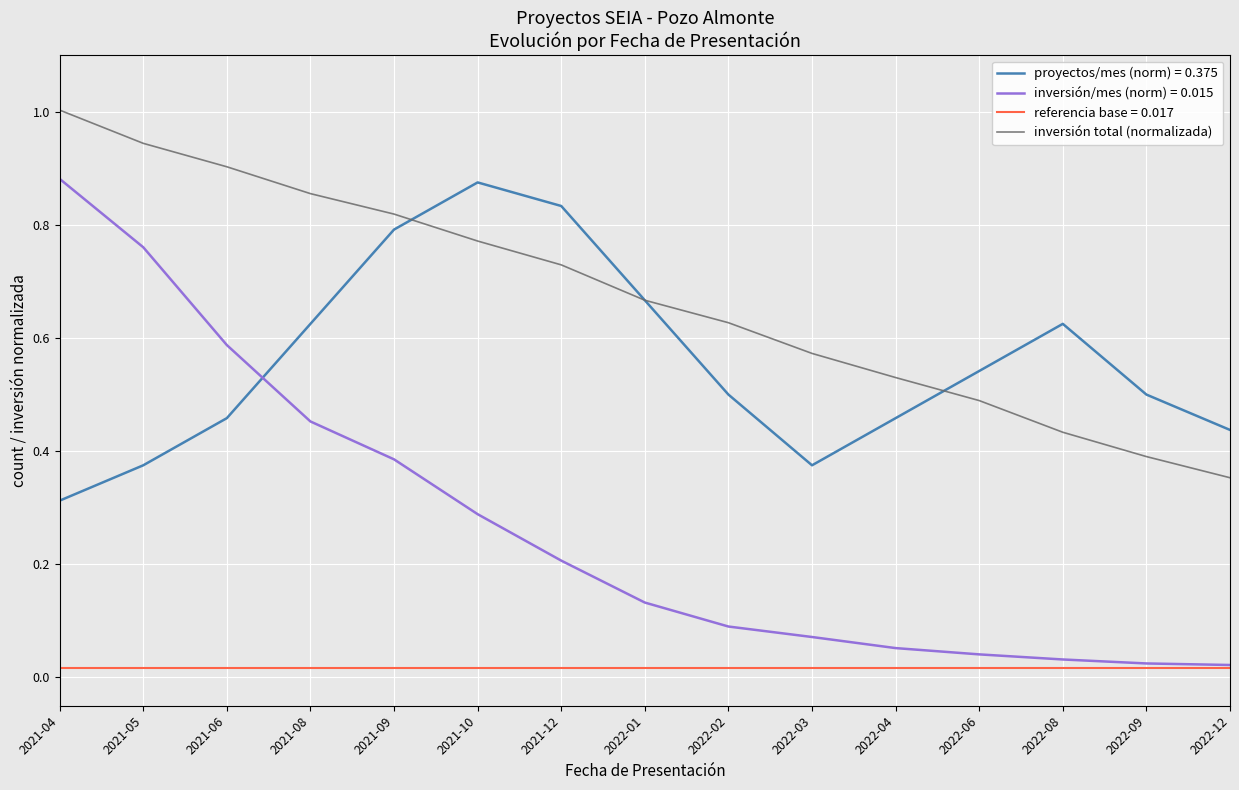

Count the number of categories in the chart.

15